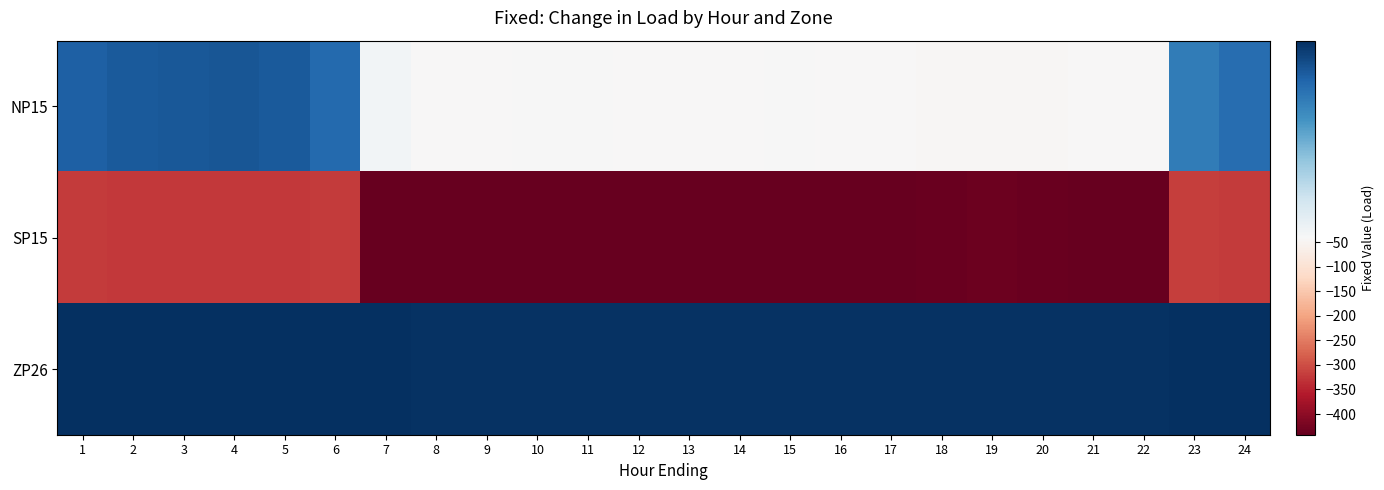

At which category is the sum across all series the highest?

1